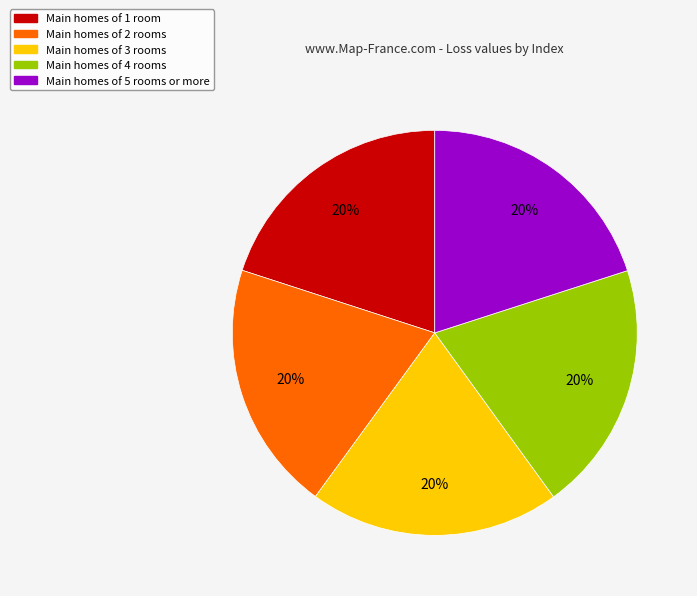

Does any single category account for the majority?

No